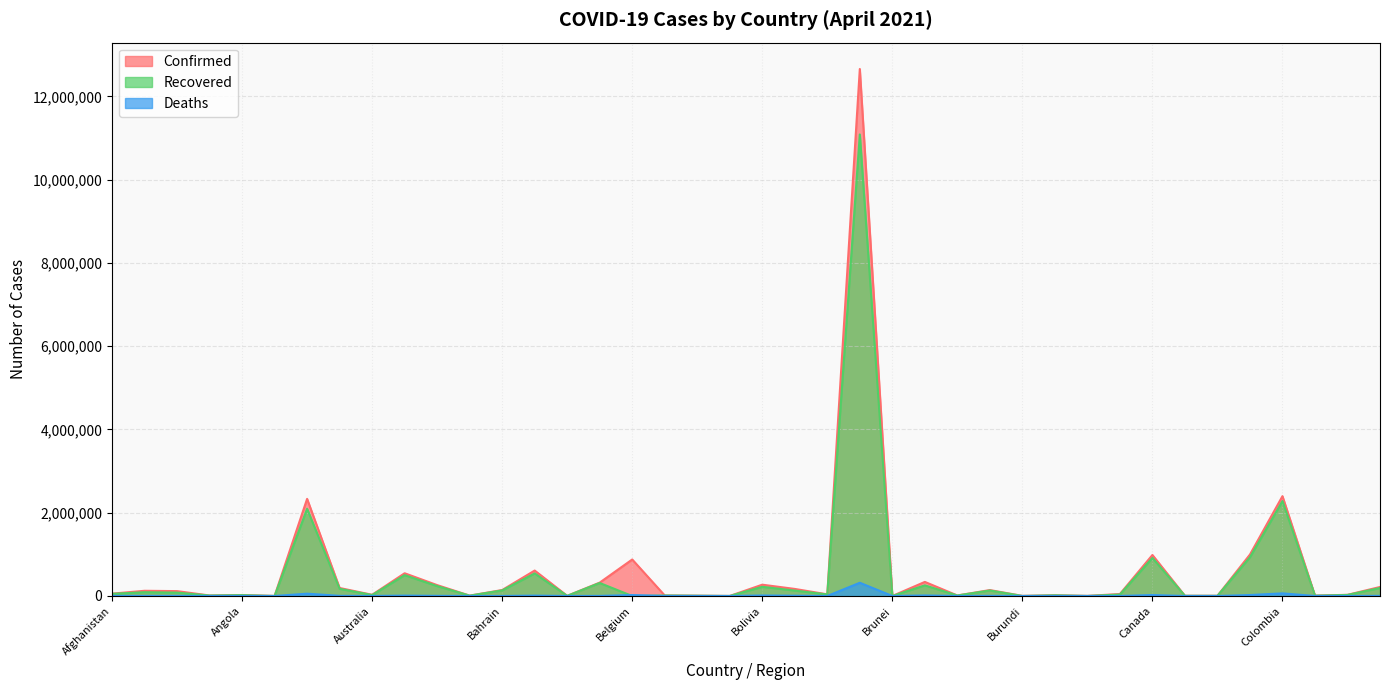

What is the spread (max minus min) of values at Antigua and Barbuda?

1108